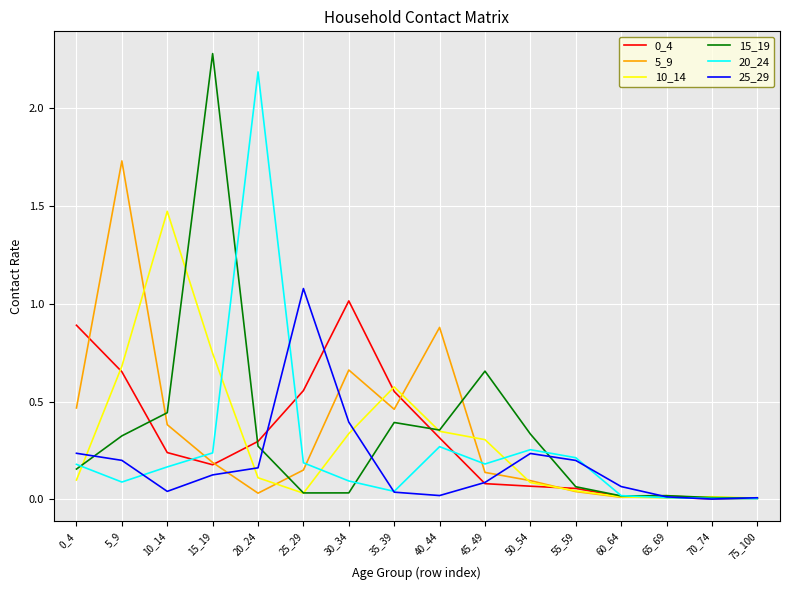

Which series has the largest range (max minus min)?

15_19